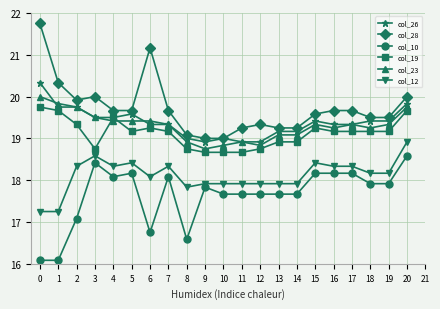

True or false: col_12 has more than 1 points higher than both neighbors.

True